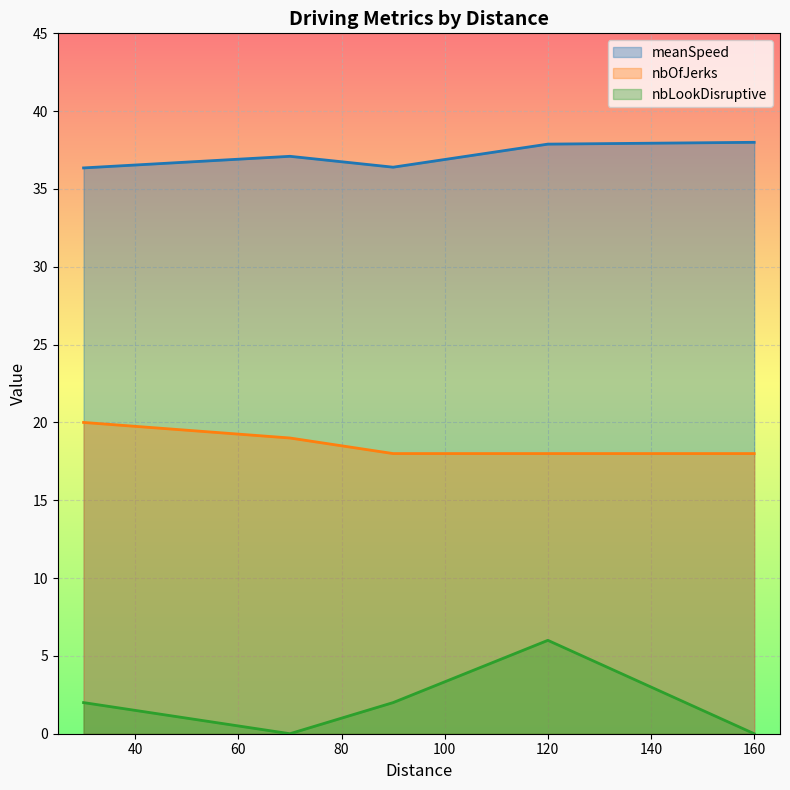

Is the value of nbOfJerks at 70 greater than the value of nbLookDisruptive at 160?

Yes